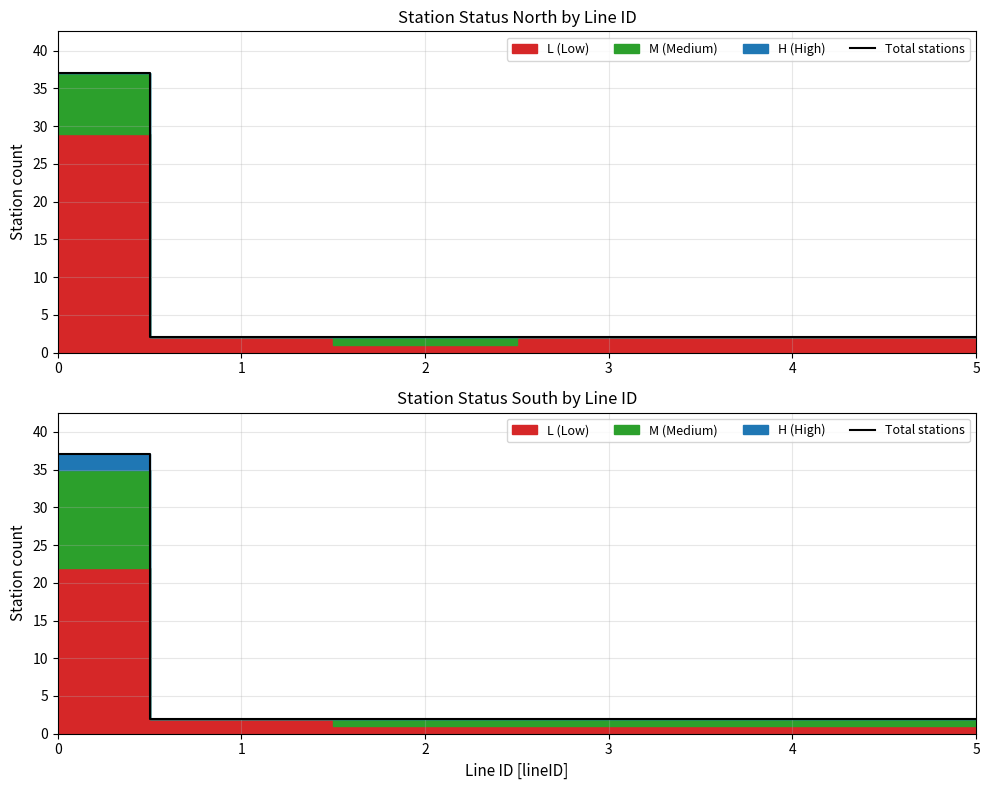

The value at 4 is 0. True or false?

False